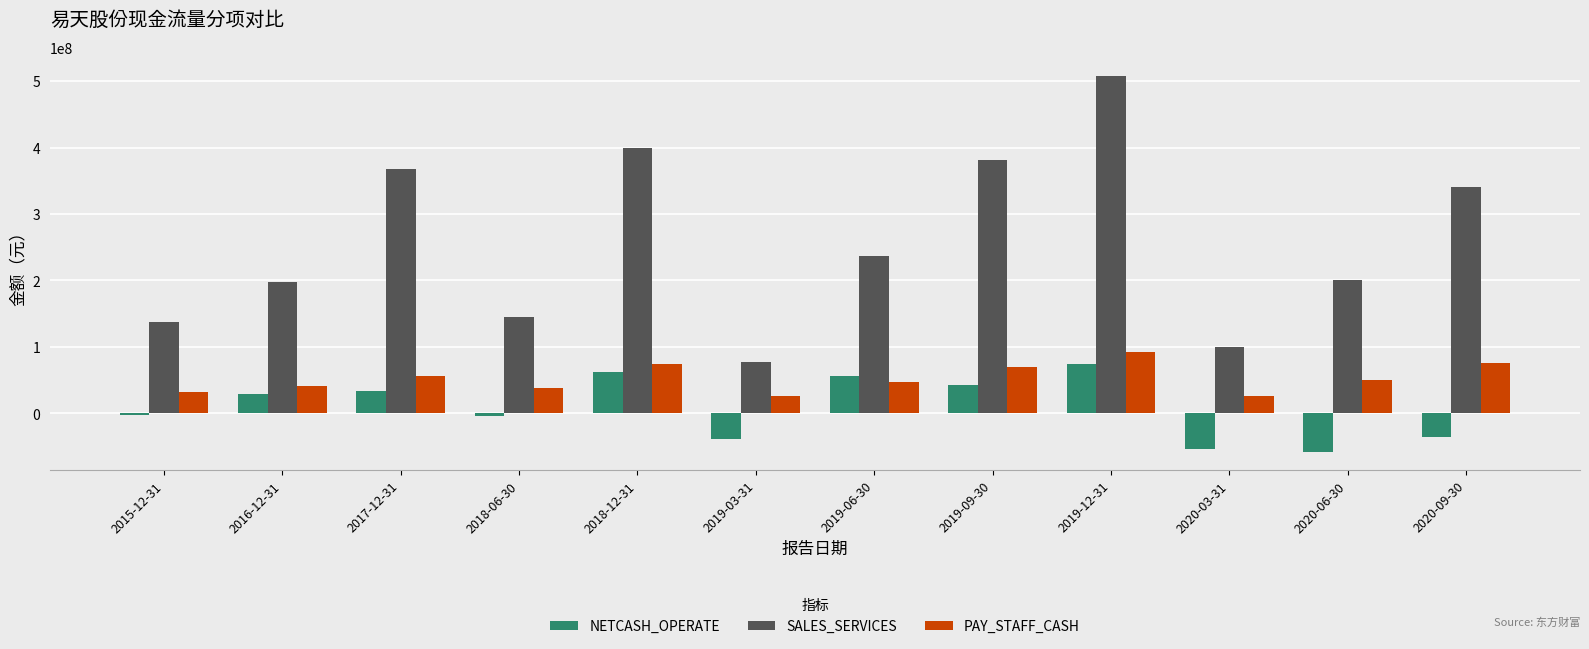

What is the greatest value displayed?

507708662.9